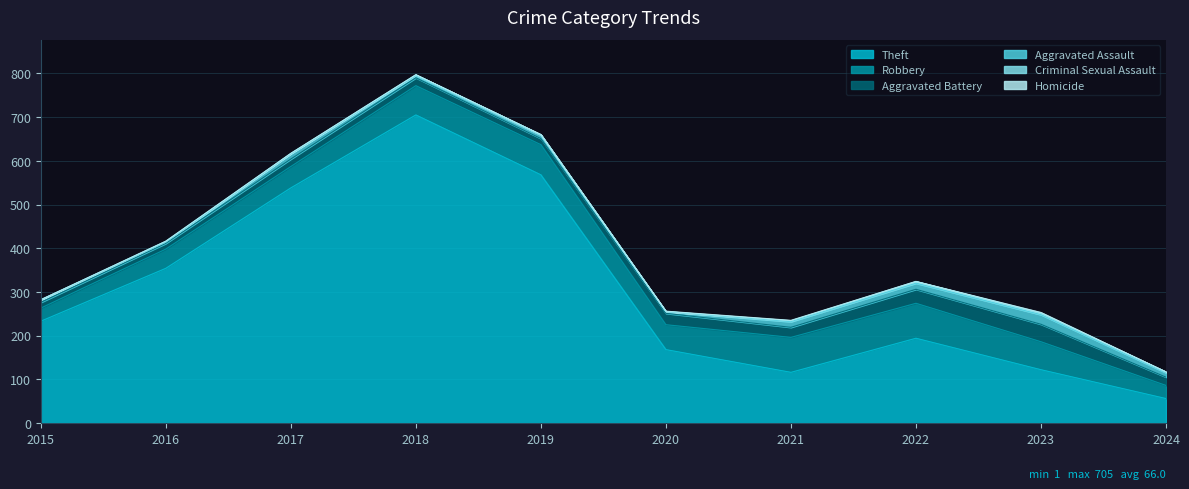

How many lines are shown in the chart?

6